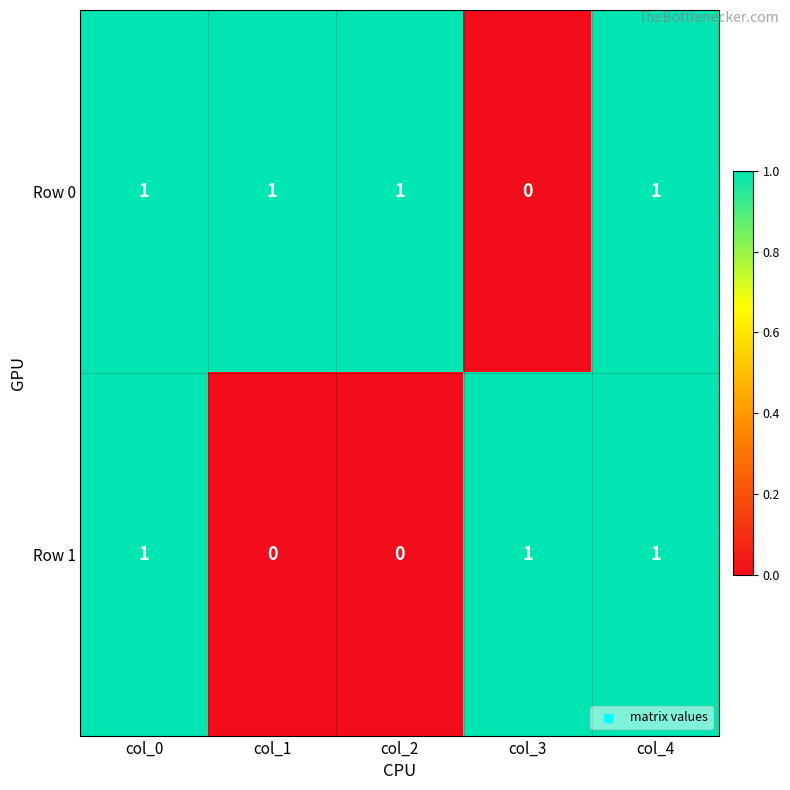

Rank the series by their average value, from lowest to highest.

Row 1, Row 0